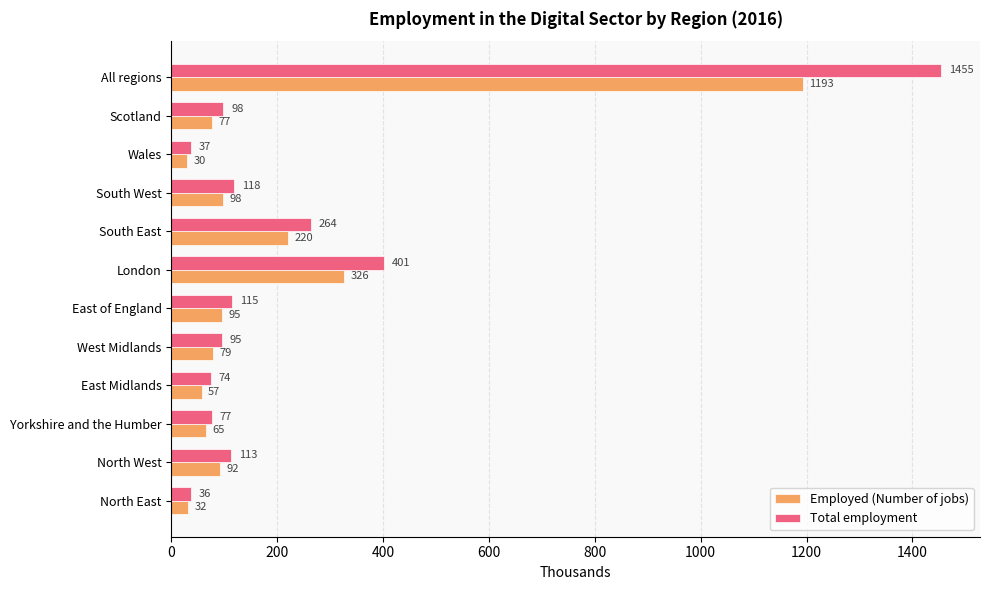

What are all the series names shown in the legend?

Employed (Number of jobs), Total employment